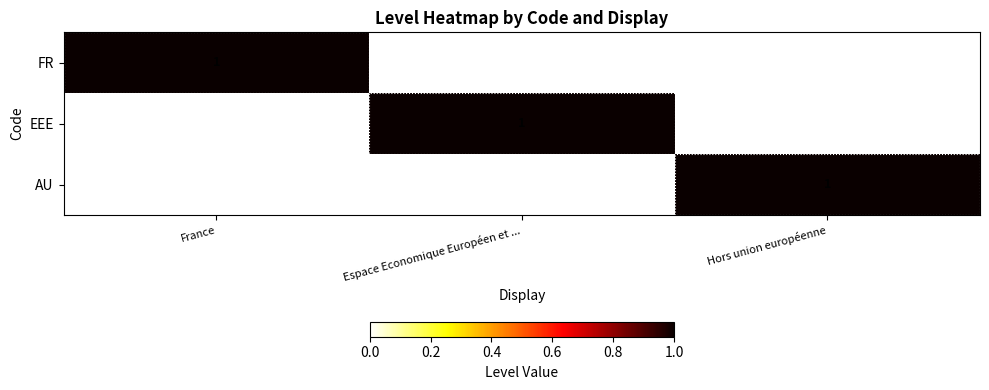

The value of FR at France is 0. True or false?

False